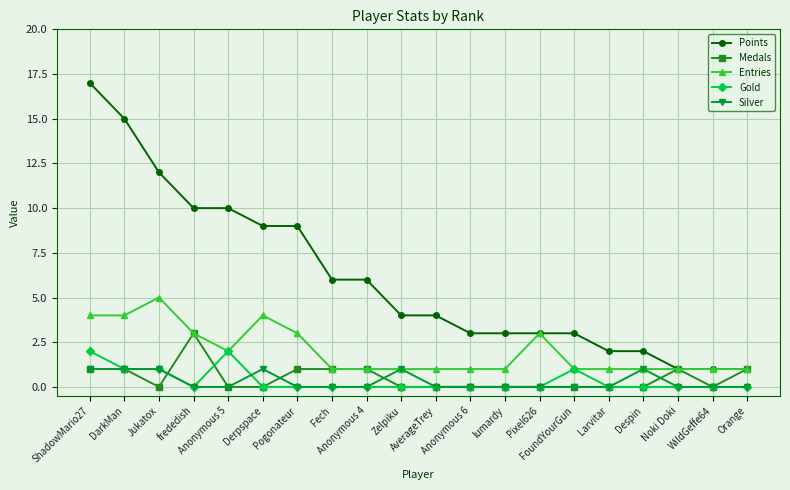

What is the label of the 6th point from the right?

FoundYourGun